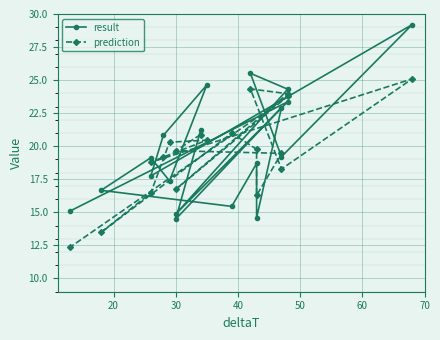

Where is the first local maximum for result?

30